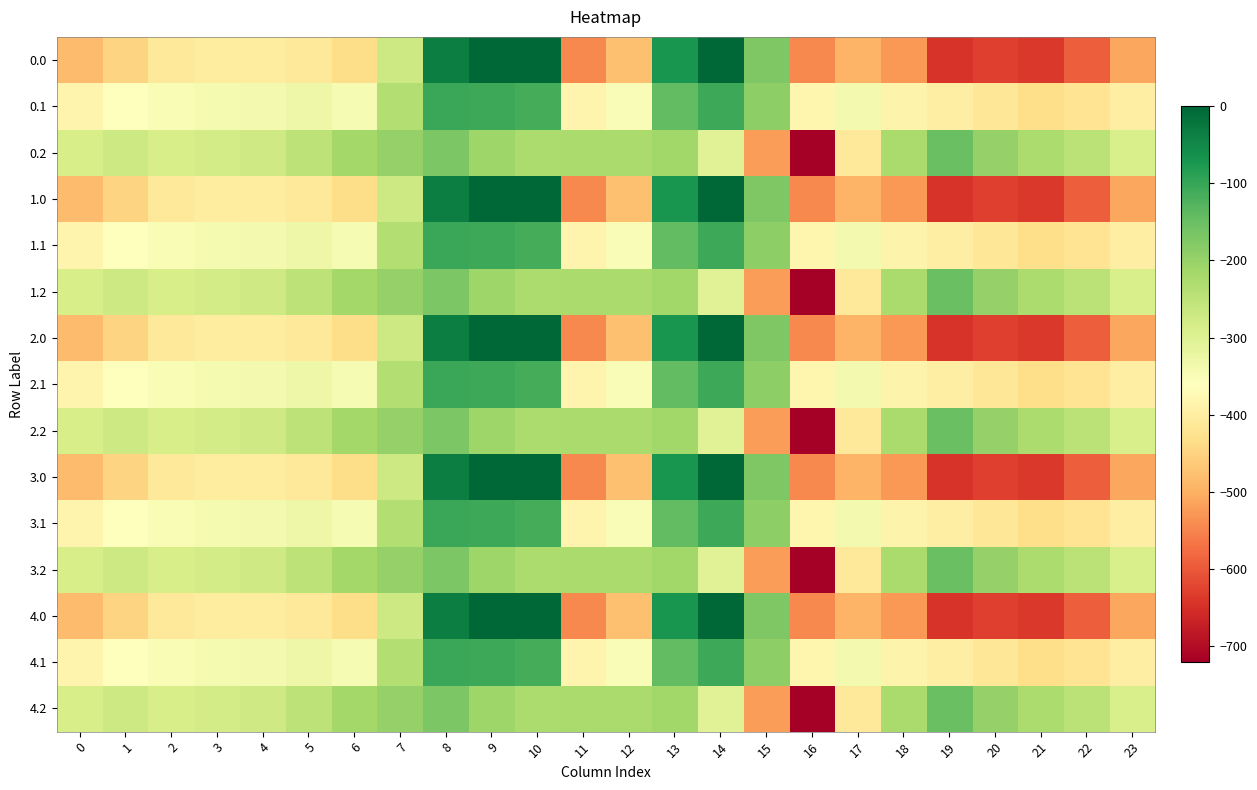

Reading left to right, transcribe all the data shown in this chart.

0.0: 0=-482.0	1=-449.5	2=-410.3	3=-404.4	4=-404.9	5=-410.8	6=-435.0	7=-270.7	8=-35.0	9=0.0	10=0.0	11=-544.3	12=-477.2	13=-70.2	14=-0.3	15=-172.8	16=-545.4	17=-493.8	18=-529.6	19=-644.5	20=-629.9	21=-638.4	22=-592.3	23=-511.3
0.1: 0=-384.6	1=-361.1	2=-347.9	3=-342.7	4=-339.6	5=-329.5	6=-345.2	7=-234.9	8=-102.3	9=-104.8	10=-114.0	11=-384.7	12=-350.8	13=-141.2	14=-105.5	15=-190.4	16=-380.5	17=-340.1	18=-388.5	19=-399.7	20=-414.5	21=-432.4	22=-419.9	23=-399.4
0.2: 0=-287.1	1=-272.7	2=-285.5	3=-281.0	4=-274.4	5=-248.1	6=-216.4	7=-199.0	8=-169.5	9=-209.6	10=-228.0	11=-225.2	12=-224.3	13=-212.2	14=-301.9	15=-522.2	16=-721.2	17=-409.5	18=-223.1	19=-151.1	20=-199.2	21=-226.4	22=-247.4	23=-287.5
1.0: 0=-482.0	1=-449.5	2=-410.3	3=-404.4	4=-404.9	5=-410.8	6=-435.0	7=-270.7	8=-35.0	9=0.0	10=0.0	11=-544.3	12=-477.2	13=-70.2	14=-0.3	15=-172.8	16=-545.4	17=-493.8	18=-529.6	19=-644.5	20=-629.9	21=-638.4	22=-592.3	23=-511.3
1.1: 0=-384.6	1=-361.1	2=-347.9	3=-342.7	4=-339.6	5=-329.5	6=-345.2	7=-234.9	8=-102.3	9=-104.8	10=-114.0	11=-384.7	12=-350.8	13=-141.2	14=-105.5	15=-190.4	16=-380.5	17=-340.1	18=-388.5	19=-399.7	20=-414.5	21=-432.4	22=-419.9	23=-399.4
1.2: 0=-287.1	1=-272.7	2=-285.5	3=-281.0	4=-274.4	5=-248.1	6=-216.4	7=-199.0	8=-169.5	9=-209.6	10=-228.0	11=-225.2	12=-224.3	13=-212.2	14=-301.9	15=-522.2	16=-721.2	17=-409.5	18=-223.1	19=-151.1	20=-199.2	21=-226.4	22=-247.4	23=-287.5
2.0: 0=-482.0	1=-449.5	2=-410.3	3=-404.4	4=-404.9	5=-410.8	6=-435.0	7=-270.7	8=-35.0	9=0.0	10=0.0	11=-544.3	12=-477.2	13=-70.2	14=-0.3	15=-172.8	16=-545.4	17=-493.8	18=-529.6	19=-644.5	20=-629.9	21=-638.4	22=-592.3	23=-511.3
2.1: 0=-384.6	1=-361.1	2=-347.9	3=-342.7	4=-339.6	5=-329.5	6=-345.2	7=-234.9	8=-102.3	9=-104.8	10=-114.0	11=-384.7	12=-350.8	13=-141.2	14=-105.5	15=-190.4	16=-380.5	17=-340.1	18=-388.5	19=-399.7	20=-414.5	21=-432.4	22=-419.9	23=-399.4
2.2: 0=-287.1	1=-272.7	2=-285.5	3=-281.0	4=-274.4	5=-248.1	6=-216.4	7=-199.0	8=-169.5	9=-209.6	10=-228.0	11=-225.2	12=-224.3	13=-212.2	14=-301.9	15=-522.2	16=-721.2	17=-409.5	18=-223.1	19=-151.1	20=-199.2	21=-226.4	22=-247.4	23=-287.5
3.0: 0=-482.0	1=-449.5	2=-410.3	3=-404.4	4=-404.9	5=-410.8	6=-435.0	7=-270.7	8=-35.0	9=0.0	10=0.0	11=-544.3	12=-477.2	13=-70.2	14=-0.3	15=-172.8	16=-545.4	17=-493.8	18=-529.6	19=-644.5	20=-629.9	21=-638.4	22=-592.3	23=-511.3
3.1: 0=-384.6	1=-361.1	2=-347.9	3=-342.7	4=-339.6	5=-329.5	6=-345.2	7=-234.9	8=-102.3	9=-104.8	10=-114.0	11=-384.7	12=-350.8	13=-141.2	14=-105.5	15=-190.4	16=-380.5	17=-340.1	18=-388.5	19=-399.7	20=-414.5	21=-432.4	22=-419.9	23=-399.4
3.2: 0=-287.1	1=-272.7	2=-285.5	3=-281.0	4=-274.4	5=-248.1	6=-216.4	7=-199.0	8=-169.5	9=-209.6	10=-228.0	11=-225.2	12=-224.3	13=-212.2	14=-301.9	15=-522.2	16=-721.2	17=-409.5	18=-223.1	19=-151.1	20=-199.2	21=-226.4	22=-247.4	23=-287.5
4.0: 0=-482.0	1=-449.5	2=-410.3	3=-404.4	4=-404.9	5=-410.8	6=-435.0	7=-270.7	8=-35.0	9=0.0	10=0.0	11=-544.3	12=-477.2	13=-70.2	14=-0.3	15=-172.8	16=-545.4	17=-493.8	18=-529.6	19=-644.5	20=-629.9	21=-638.4	22=-592.3	23=-511.3
4.1: 0=-384.6	1=-361.1	2=-347.9	3=-342.7	4=-339.6	5=-329.5	6=-345.2	7=-234.9	8=-102.3	9=-104.8	10=-114.0	11=-384.7	12=-350.8	13=-141.2	14=-105.5	15=-190.4	16=-380.5	17=-340.1	18=-388.5	19=-399.7	20=-414.5	21=-432.4	22=-419.9	23=-399.4
4.2: 0=-287.1	1=-272.7	2=-285.5	3=-281.0	4=-274.4	5=-248.1	6=-216.4	7=-199.0	8=-169.5	9=-209.6	10=-228.0	11=-225.2	12=-224.3	13=-212.2	14=-301.9	15=-522.2	16=-721.2	17=-409.5	18=-223.1	19=-151.1	20=-199.2	21=-226.4	22=-247.4	23=-287.5